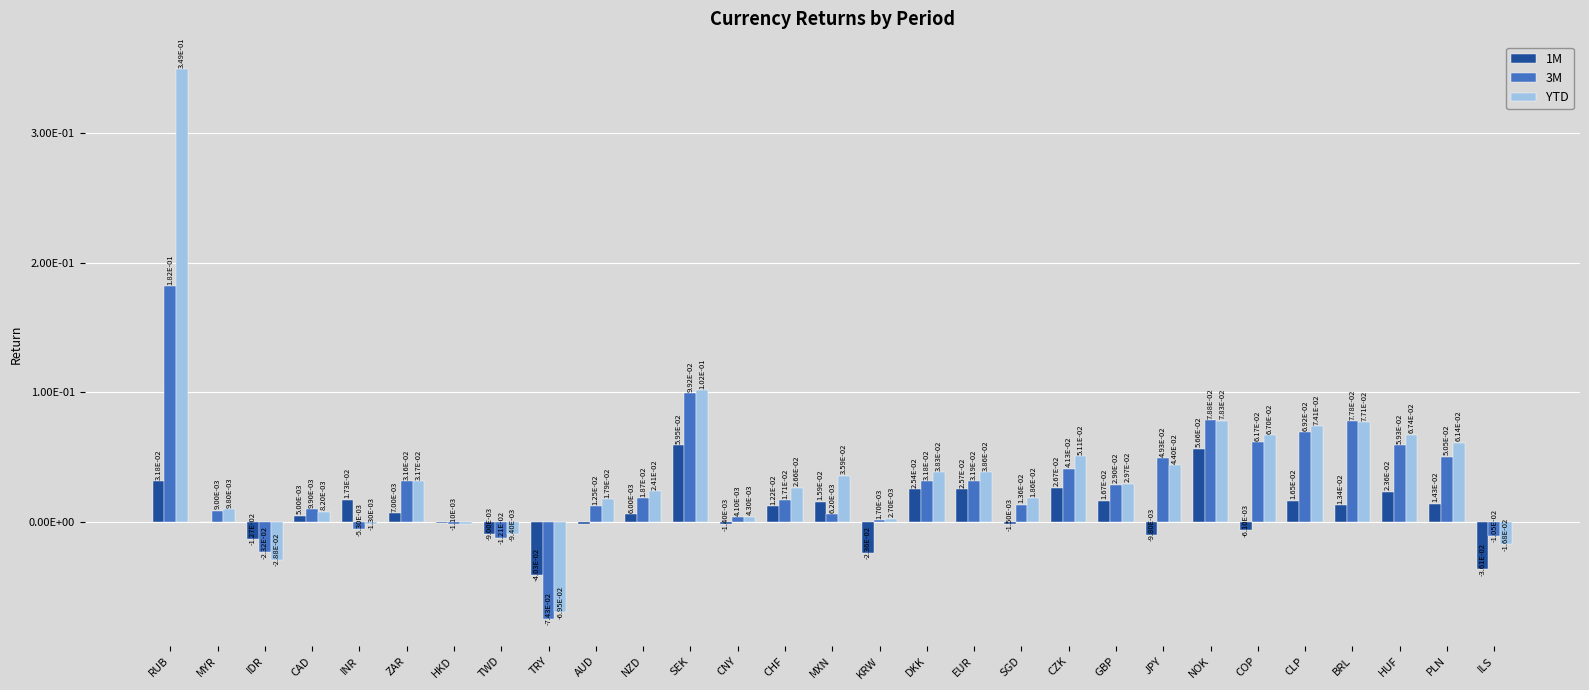

What are all the series names shown in the legend?

1M, 3M, YTD